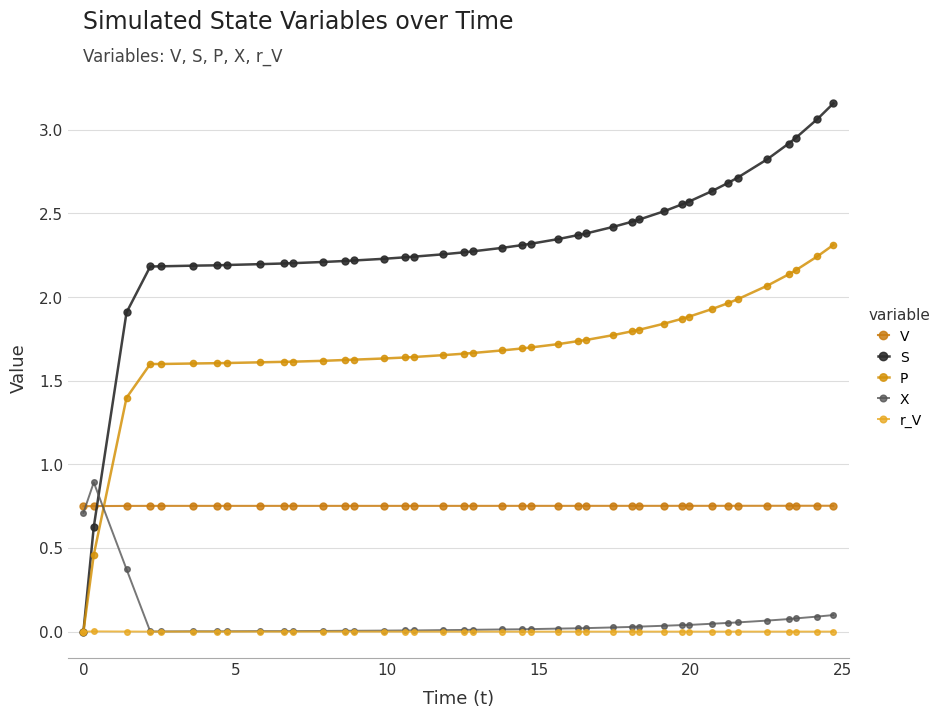

At how many categories does at least one series exceed 1?

38